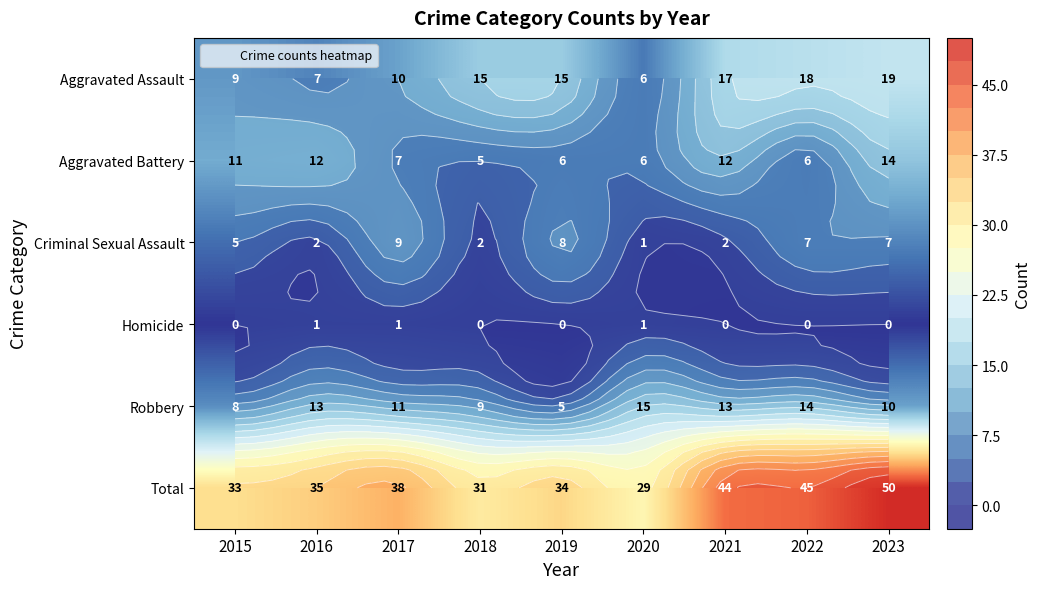

Which label corresponds to the smallest value in the chart?

2015